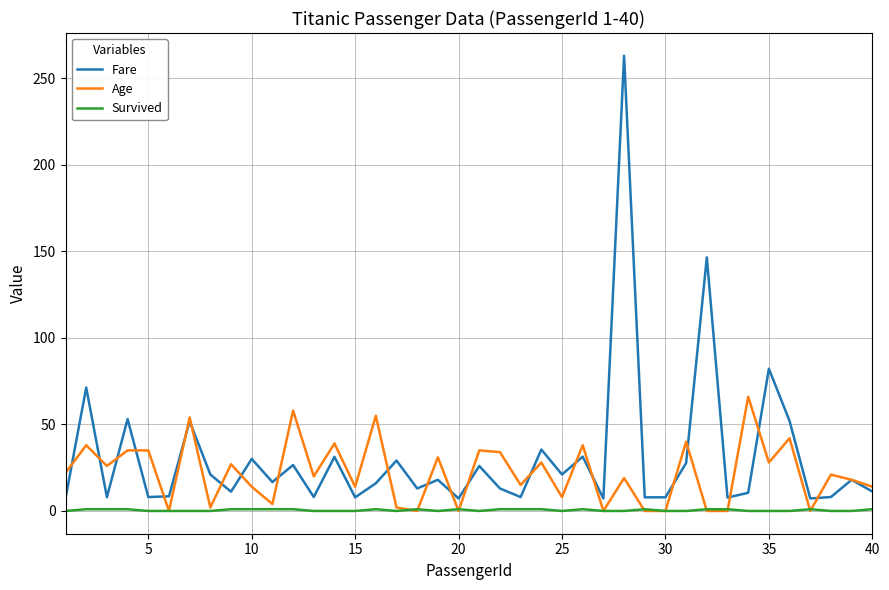

Which series has the widest spread of values?

Fare